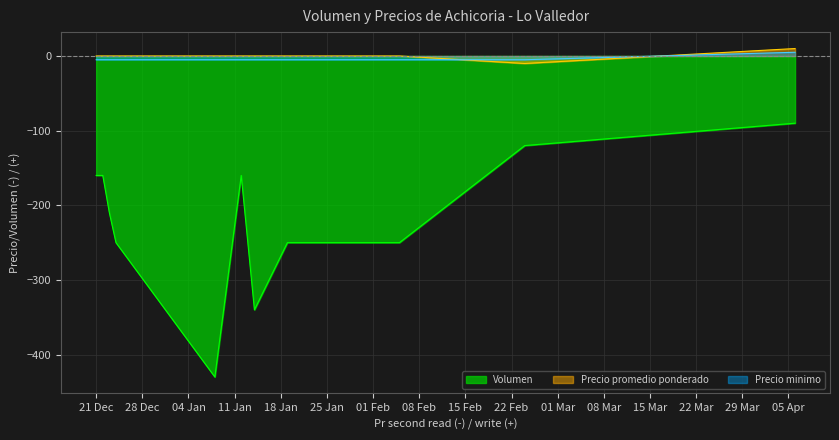

Reading left to right, what are all the values shown in this chart?

Volumen: -160	-160	-210	-250	-430	-160	-340	-250	-250	-250	-250	-120	-90
Precio promedio ponderado: 0	0	0	0	0	0	0	0	0	0	0	-10	10
Precio minimo: -5	-5	-5	-5	-5	-5	-5	-5	-5	-5	-5	-5	5